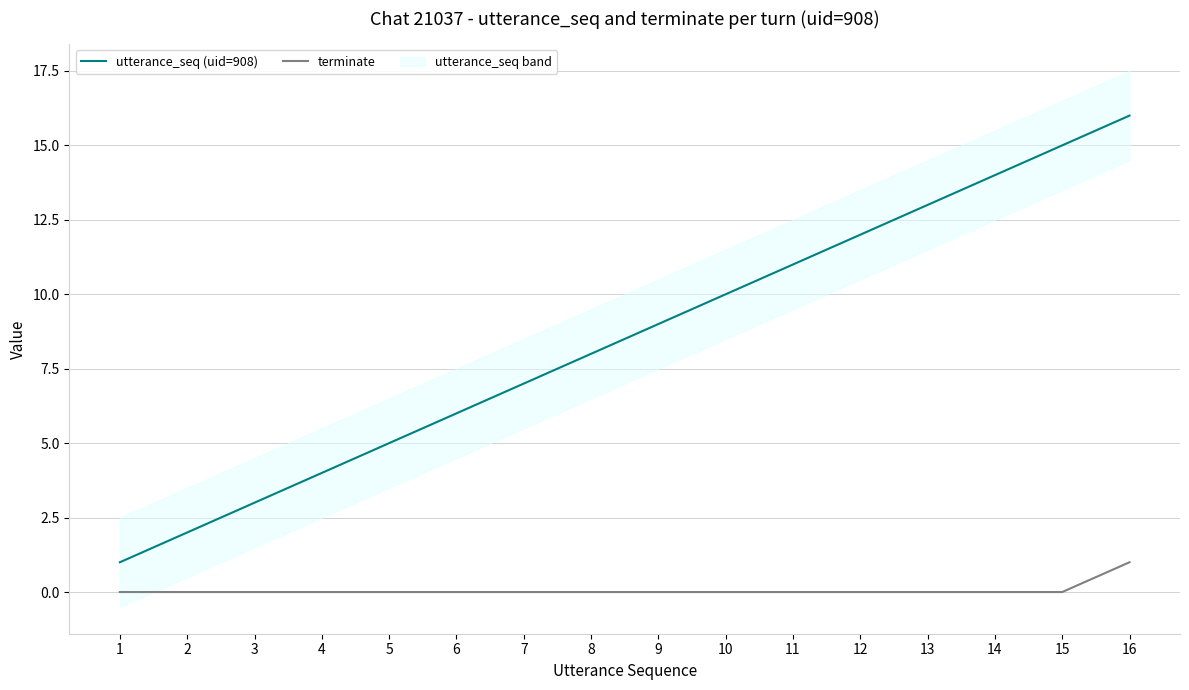

Where is utterance_seq (uid=908) nearest to the value 8?

8